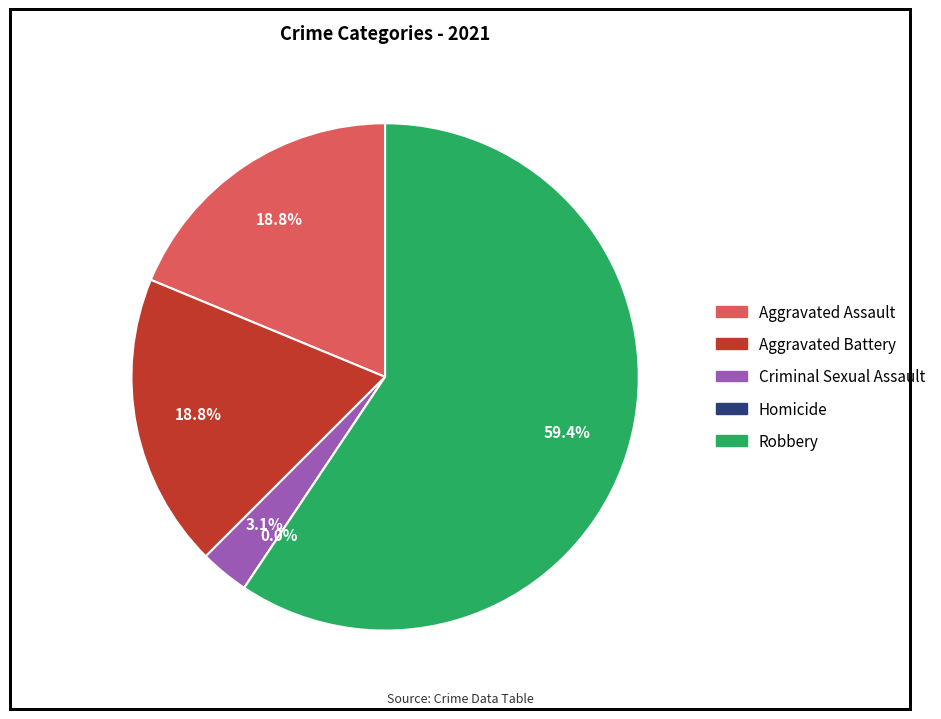

Which slice represents more than half of the pie?

Robbery